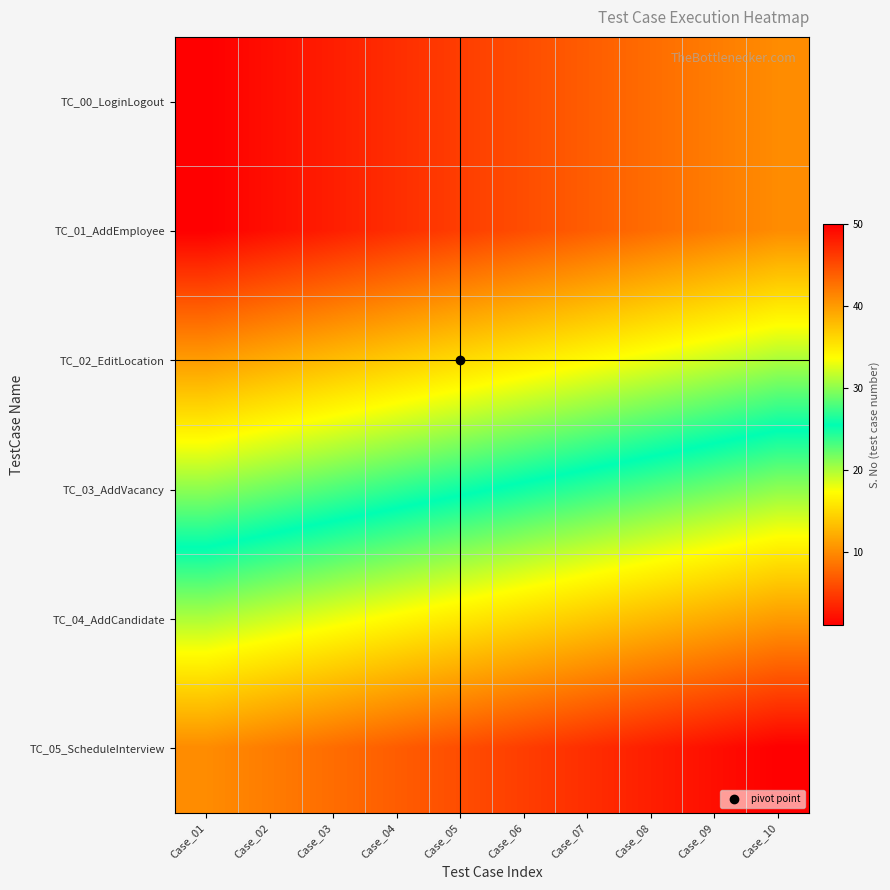

What is the greatest value displayed?

50